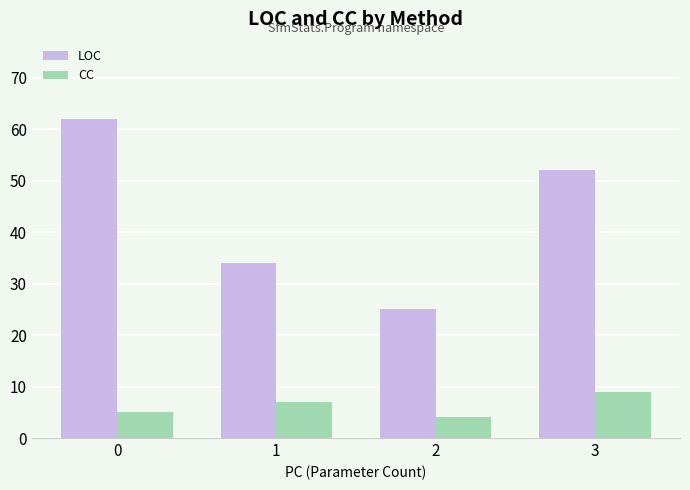

True or false: LOC has a value of 33 at 2.

False